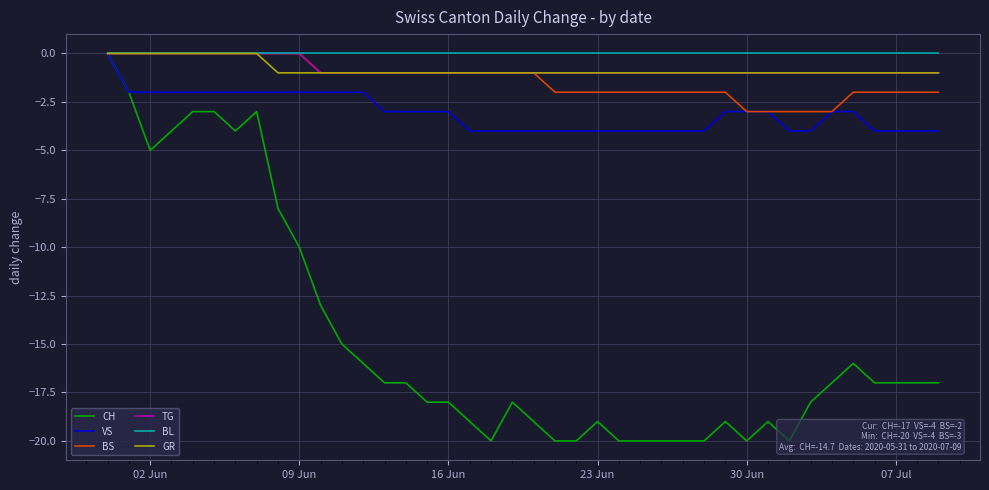

How many negative values does the BS series have?

30